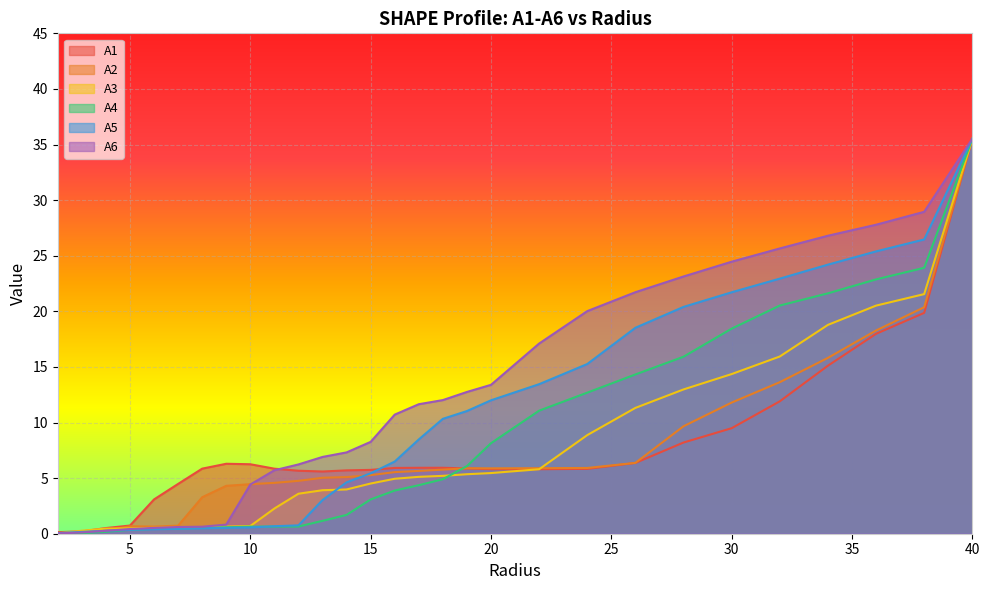

True or false: A1 has a value of 3.6 at 9.0.

False